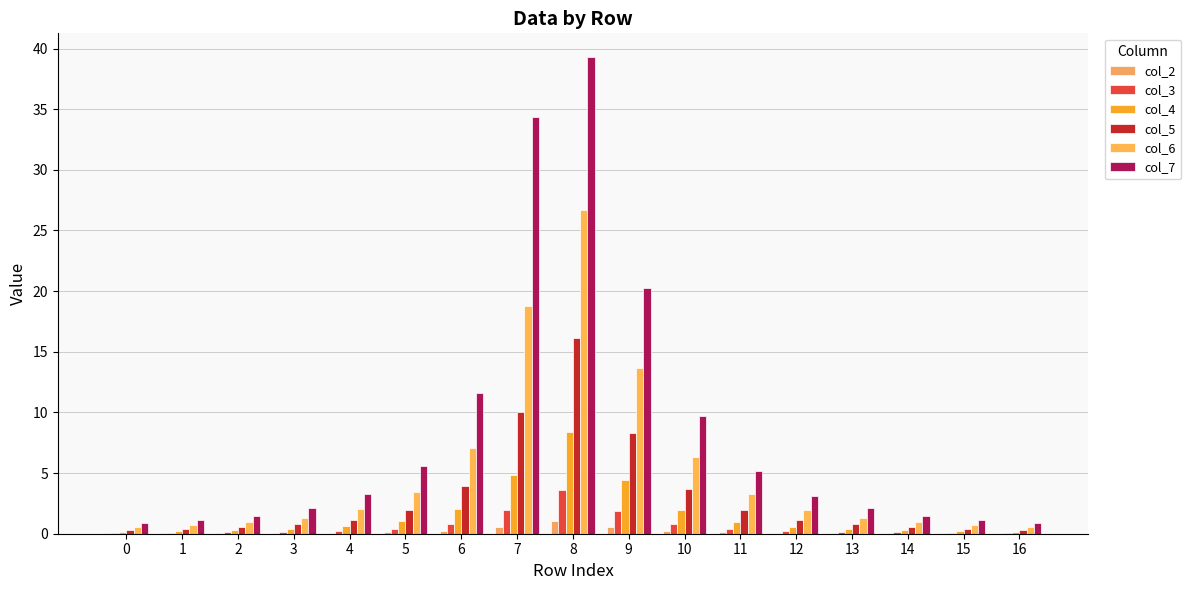

How many categories are shown in the chart?

17